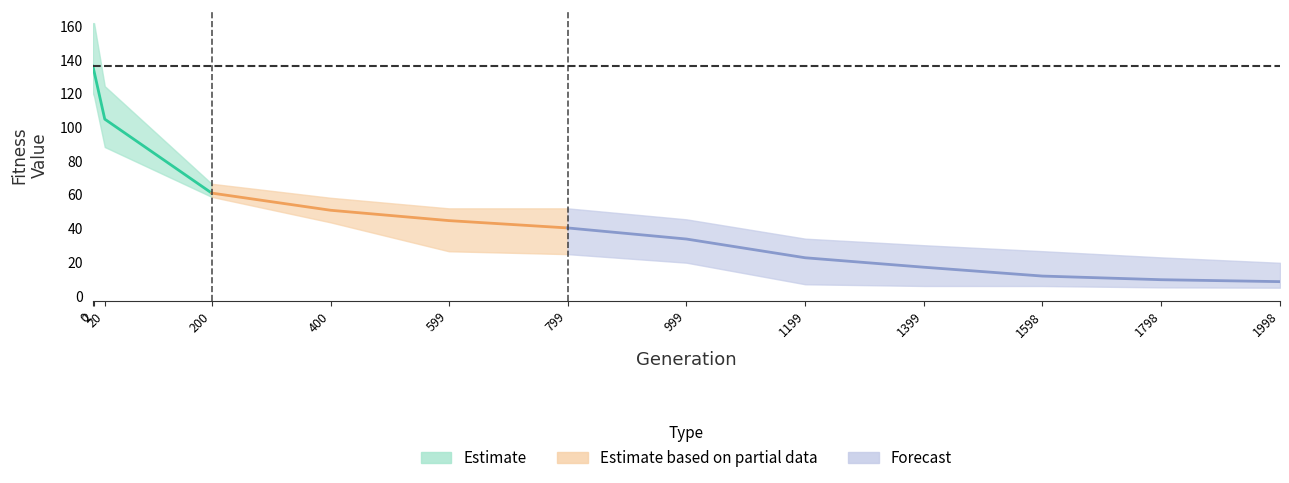

Does the chart display data point markers on the line(s)?

No